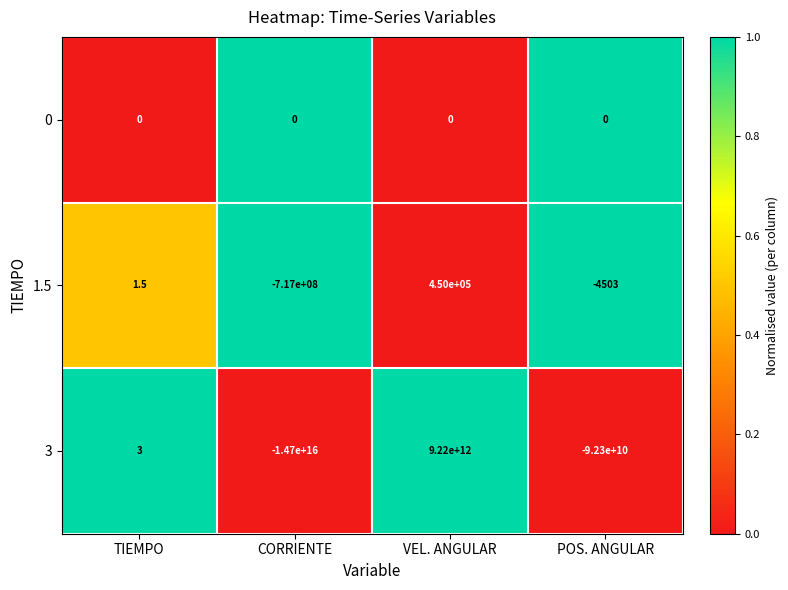

List the series in order of their peak value, lowest first.

0, 1.5, 3